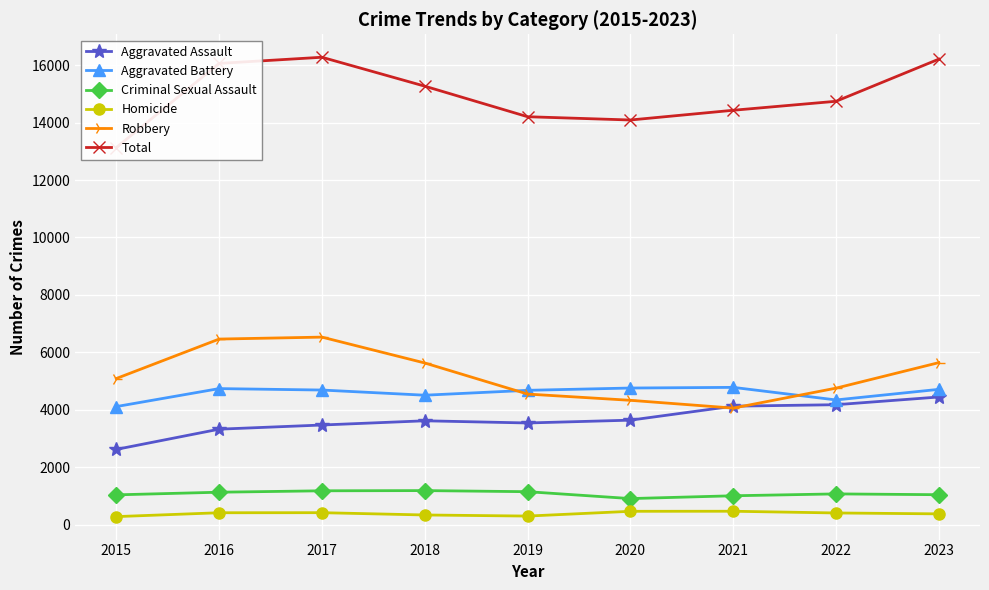

Reading left to right, what are all the values shown in this chart?

Aggravated Assault: 2015=2619	2016=3323	2017=3468	2018=3615	2019=3539	2020=3637	2021=4124	2022=4175	2023=4444
Aggravated Battery: 2015=4110	2016=4736	2017=4686	2018=4506	2019=4676	2020=4756	2021=4779	2022=4341	2023=4710
Criminal Sexual Assault: 2015=1036	2016=1128	2017=1177	2018=1184	2019=1146	2020=906	2021=1004	2022=1069	2023=1041
Homicide: 2015=278	2016=413	2017=415	2018=335	2019=297	2020=463	2021=465	2022=405	2023=374
Robbery: 2015=5087	2016=6461	2017=6529	2018=5628	2019=4546	2020=4328	2021=4057	2022=4752	2023=5641
Total: 2015=13130	2016=16061	2017=16275	2018=15268	2019=14204	2020=14090	2021=14429	2022=14742	2023=16210